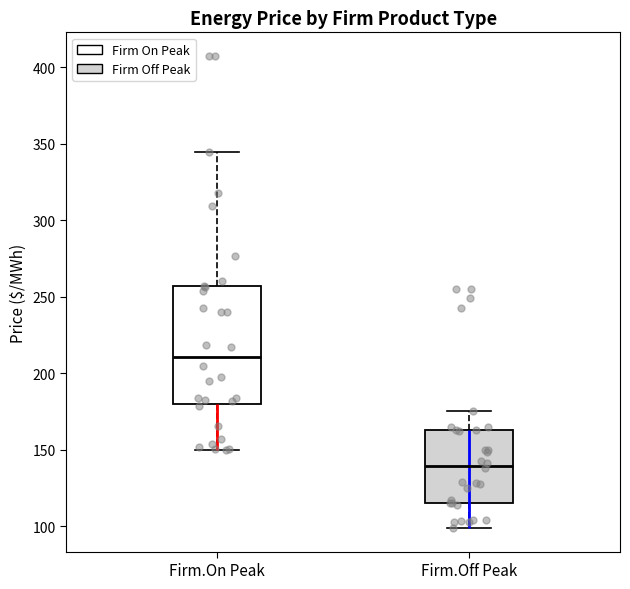

Comparing the boxes themselves (not the whiskers), which one is the tallest?

Firm.On Peak